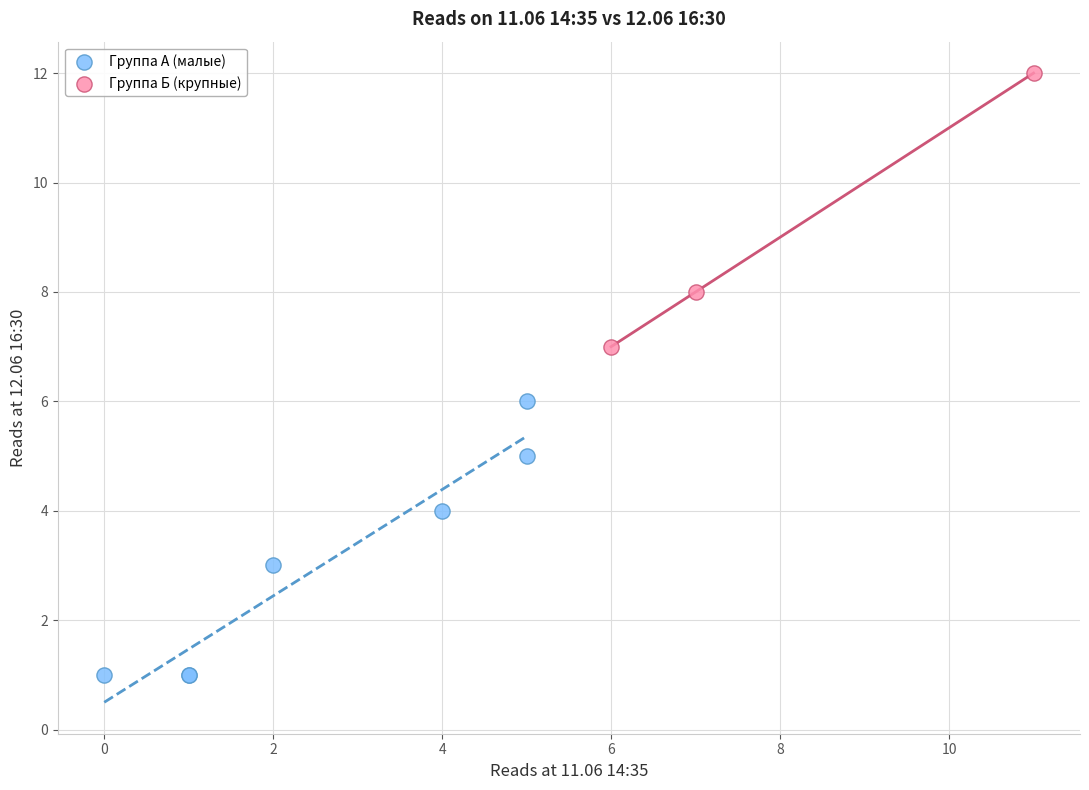

Which series contains the highest Y value?

Группа Б (крупные)